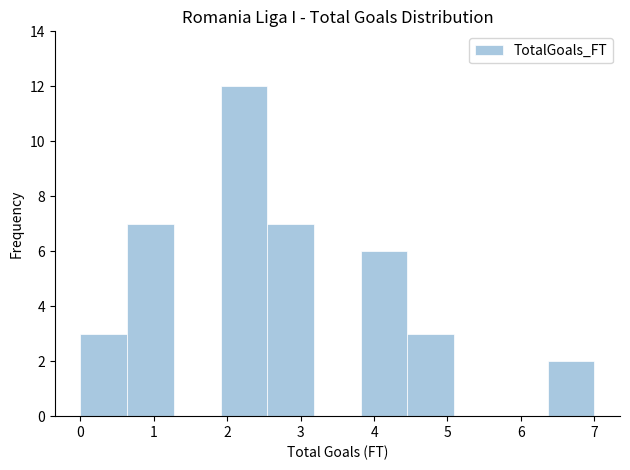

Reading left to right, list every bar in this chart as the range it spans on the x-axis followed by its height. Neither the bar edges nor the heights are printed on the chart, so give them approximately, as read against the axes.

0.0 to 0.6: 3
0.6 to 1.3: 7
1.3 to 1.9: 0
1.9 to 2.5: 12
2.5 to 3.2: 7
3.2 to 3.8: 0
3.8 to 4.5: 6
4.5 to 5.1: 3
5.1 to 5.7: 0
5.7 to 6.4: 0
6.4 to 7.0: 2